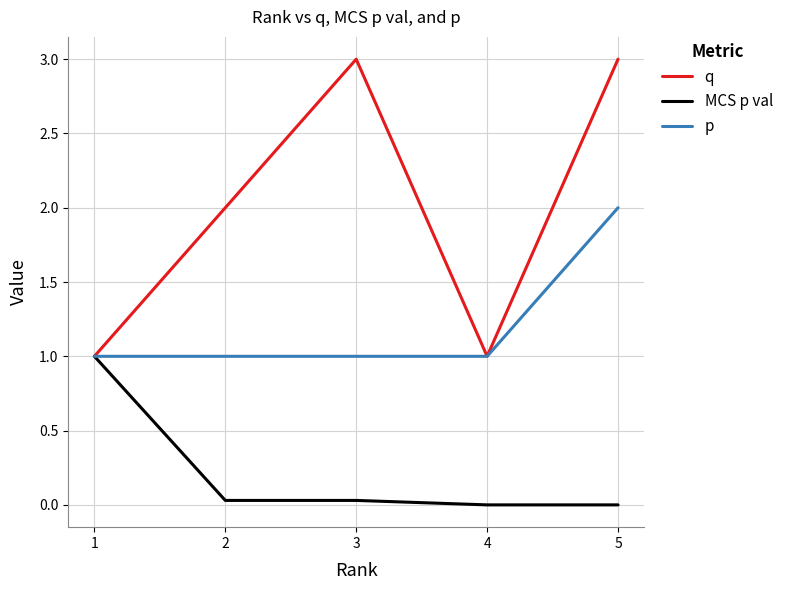

What is the minimum value for p?

1.0